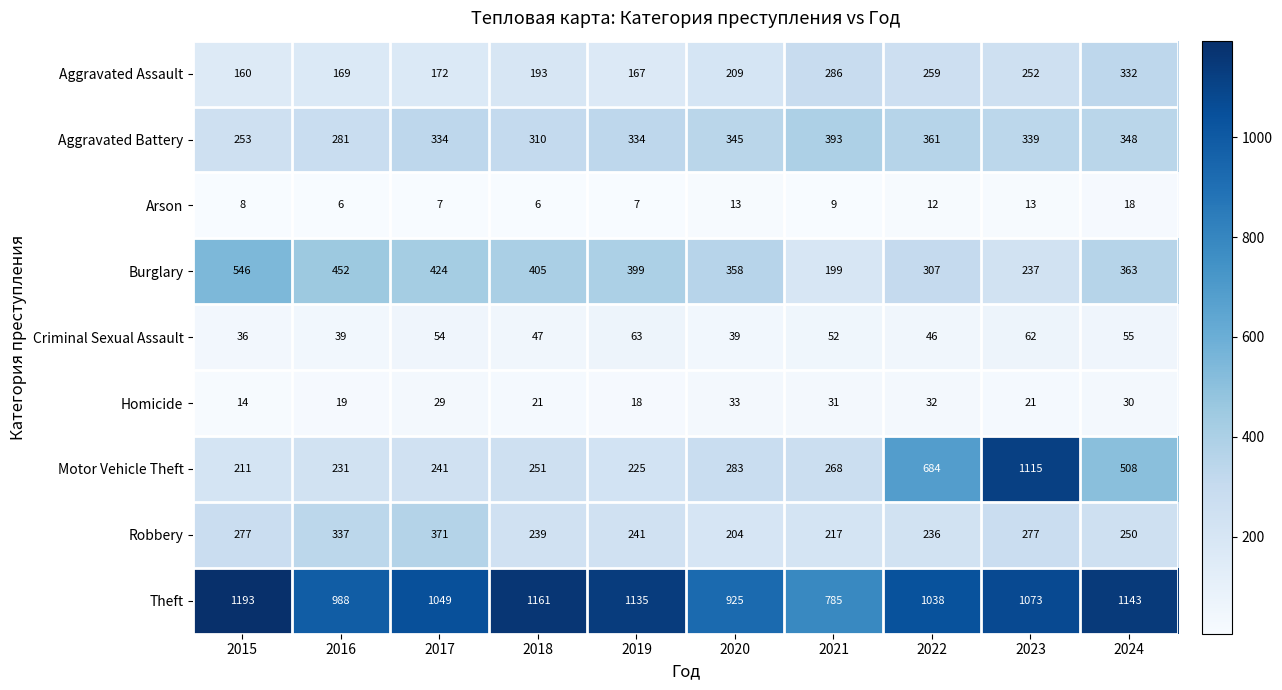

What is the difference between the Arson values at 2023 and 2018?

7